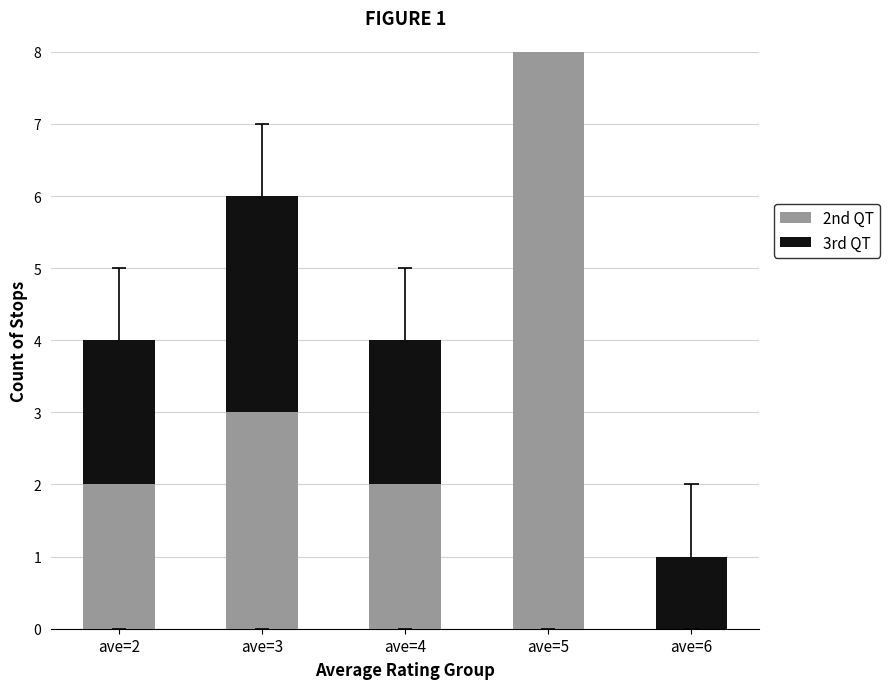

Which series has the widest spread of values?

2nd QT